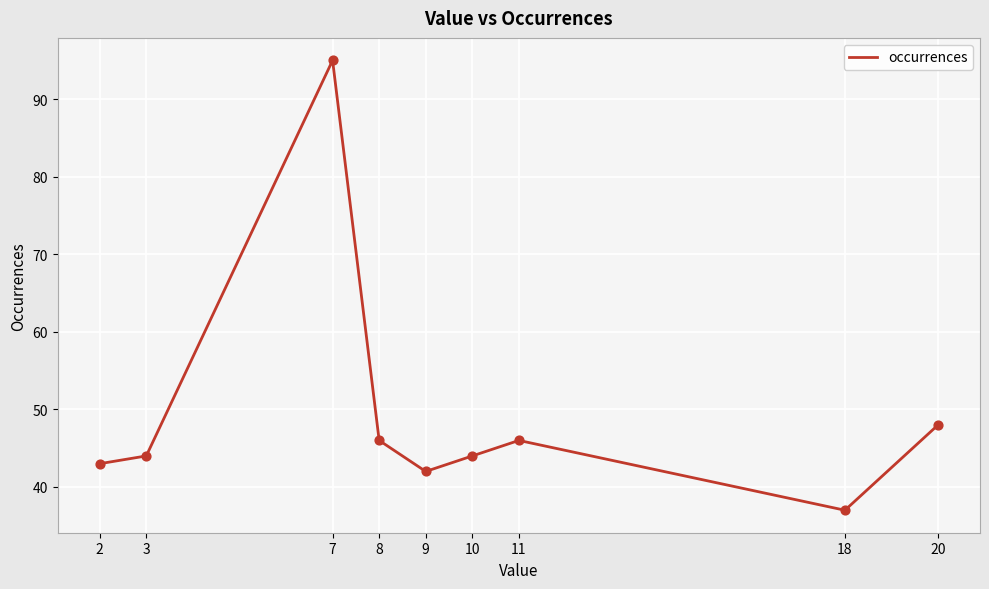

Approximately how many times larger is the value at 10 compared to 9?

1.0